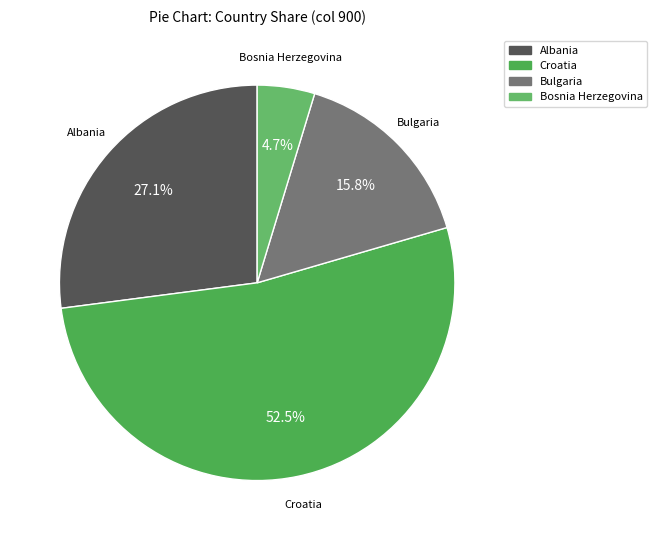

How many slices are in this pie chart?

4